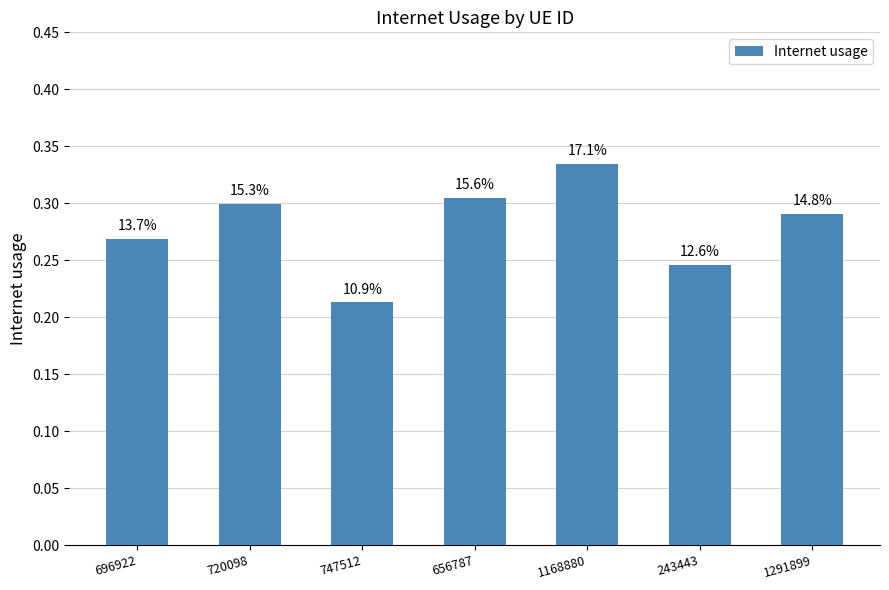

How many bars are there in total?

7